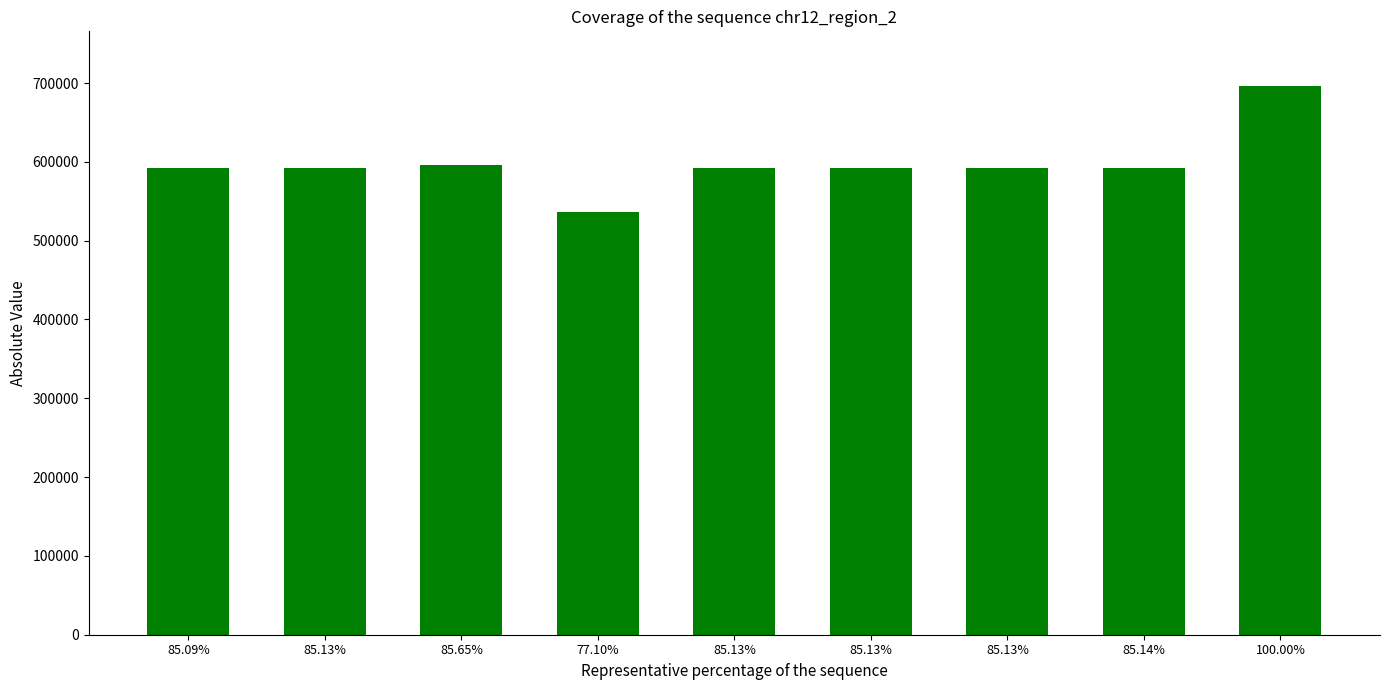

Reading left to right, what are all the values shown in this chart?

592227	592490	596150	536611	592492	592491	592489	592580	696007